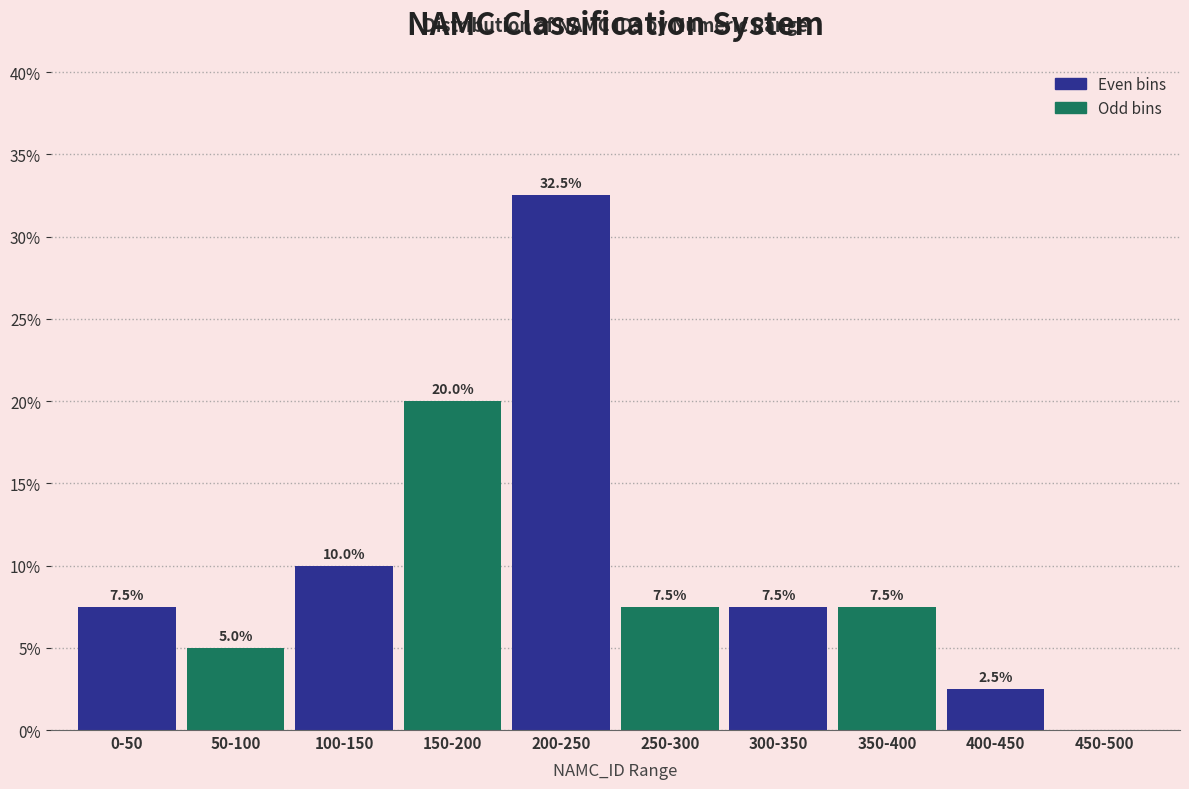

Reading left to right, list all the values displayed in this chart.

0-50=7.5	50-100=5.0	100-150=10.0	150-200=20.0	200-250=32.5	250-300=7.5	300-350=7.5	350-400=7.5	400-450=2.5	450-500=0.0